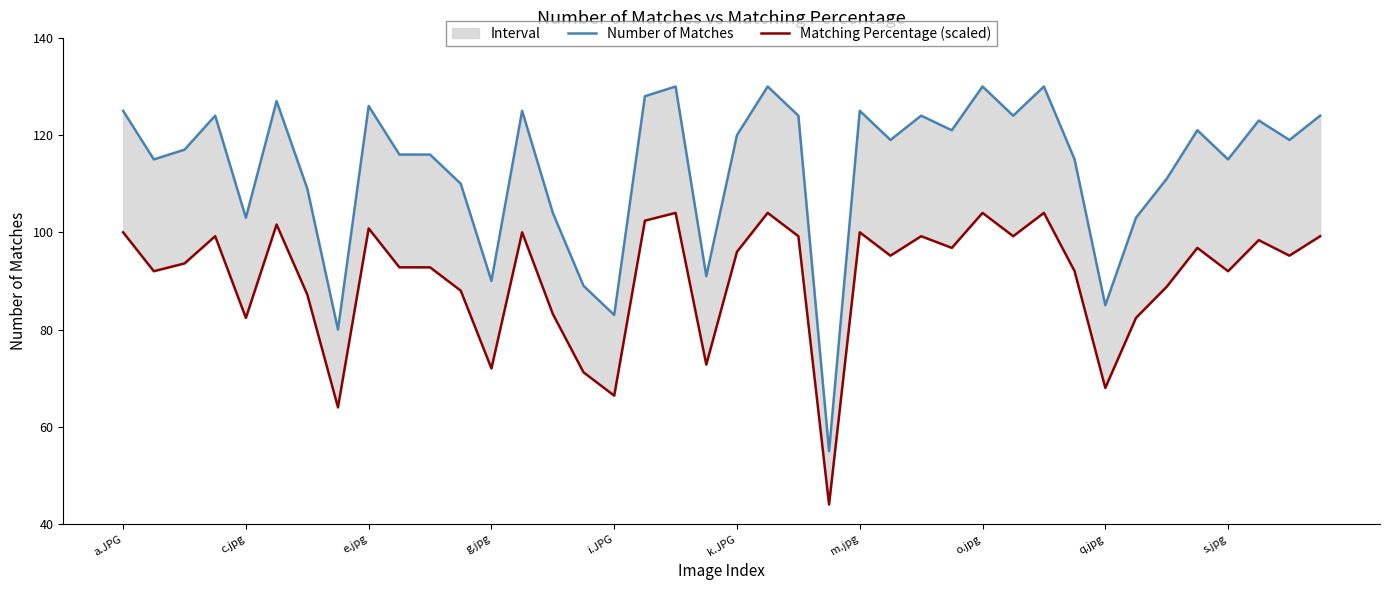

Reading left to right, transcribe all the data shown in this chart.

Number of Matches: 125.0	115.0	117.0	124.0	103.0	127.0	109.0	80.0	126.0	116.0	116.0	110.0	90.0	125.0	104.0	89.0	83.0	128.0	130.0	91.0	120.0	130.0	124.0	55.0	125.0	119.0	124.0	121.0	130.0	124.0	130.0	115.0	85.0	103.0	111.0	121.0	115.0	123.0	119.0	124.0
Matching Percentage (scaled): 100.0	92.0	93.6	99.2	82.4	101.6	87.2	64.0	100.8	92.8	92.8	88.0	72.0	100.0	83.2	71.2	66.4	102.4	104.0	72.8	96.0	104.0	99.2	44.0	100.0	95.2	99.2	96.8	104.0	99.2	104.0	92.0	68.0	82.4	88.8	96.8	92.0	98.4	95.2	99.2